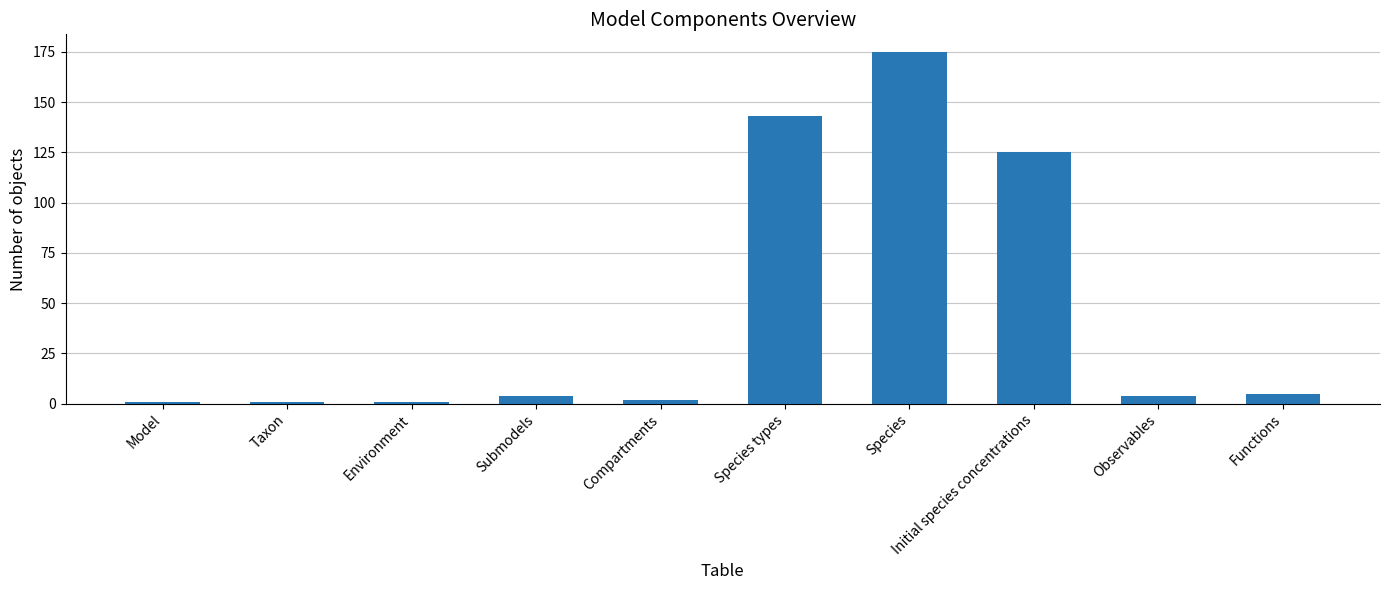

What is the difference between the maximum and second lowest values?

174